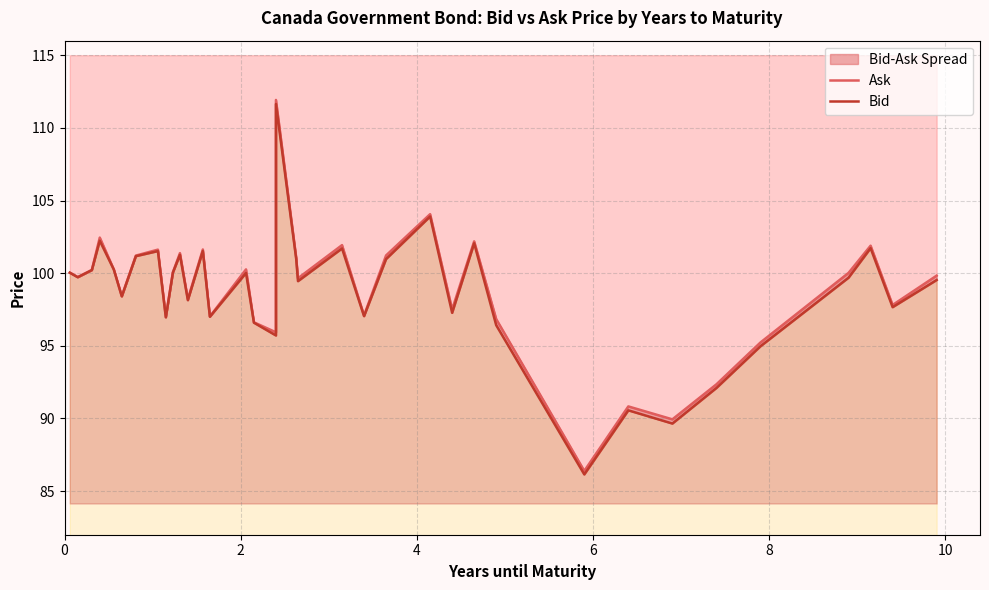

Does the chart display data point markers on the line(s)?

No